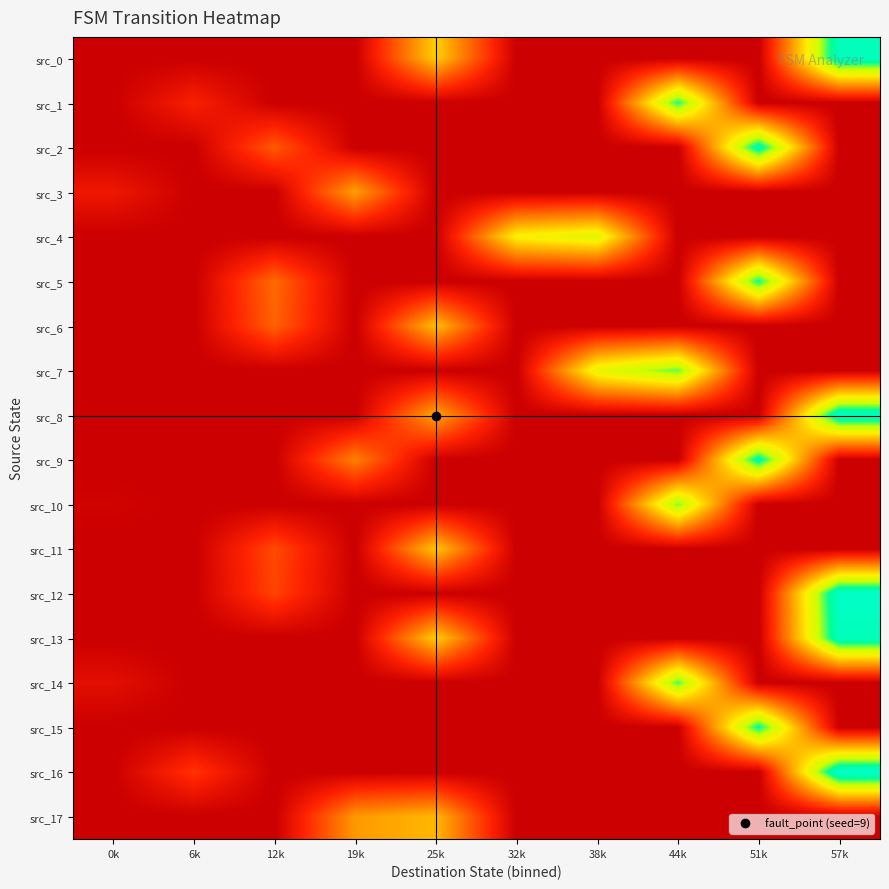

Reading left to right, what are all the values shown in this chart?

src_0: 0k=0	6k=0	12k=0	19k=0	25k=31	32k=0	38k=0	44k=0	51k=0	57k=58
src_1: 0k=0	6k=8	12k=0	19k=0	25k=0	32k=0	38k=0	44k=51	51k=0	57k=0
src_2: 0k=0	6k=0	12k=16	19k=0	25k=0	32k=0	38k=0	44k=0	51k=56	57k=0
src_3: 0k=6	6k=0	12k=0	19k=25	25k=0	32k=0	38k=0	44k=0	51k=0	57k=0
src_4: 0k=0	6k=0	12k=0	19k=0	25k=0	32k=36	38k=40	44k=0	51k=0	57k=0
src_5: 0k=0	6k=0	12k=18	19k=0	25k=0	32k=0	38k=0	44k=0	51k=52	57k=0
src_6: 0k=0	6k=0	12k=17	19k=0	25k=29	32k=0	38k=0	44k=0	51k=0	57k=0
src_7: 0k=0	6k=0	12k=0	19k=0	25k=0	32k=0	38k=39	44k=48	51k=0	57k=0
src_8: 0k=0	6k=0	12k=0	19k=0	25k=26	32k=0	38k=0	44k=0	51k=0	57k=59
src_9: 0k=0	6k=0	12k=0	19k=21	25k=0	32k=0	38k=0	44k=0	51k=55	57k=0
src_10: 0k=1	6k=0	12k=0	19k=0	25k=0	32k=0	38k=0	44k=47	51k=0	57k=0
src_11: 0k=0	6k=0	12k=14	19k=0	25k=30	32k=0	38k=0	44k=0	51k=0	57k=0
src_12: 0k=0	6k=0	12k=13	19k=0	25k=0	32k=0	38k=0	44k=0	51k=0	57k=60
src_13: 0k=0	6k=0	12k=0	19k=0	25k=31	32k=0	38k=0	44k=0	51k=0	57k=58
src_14: 0k=4	6k=0	12k=0	19k=0	25k=0	32k=0	38k=0	44k=49	51k=0	57k=0
src_15: 0k=0	6k=0	12k=0	19k=0	25k=0	32k=0	38k=0	44k=0	51k=53	57k=0
src_16: 0k=0	6k=11	12k=0	19k=0	25k=0	32k=0	38k=0	44k=0	51k=0	57k=61
src_17: 0k=0	6k=0	12k=0	19k=24	25k=28	32k=0	38k=0	44k=0	51k=0	57k=0